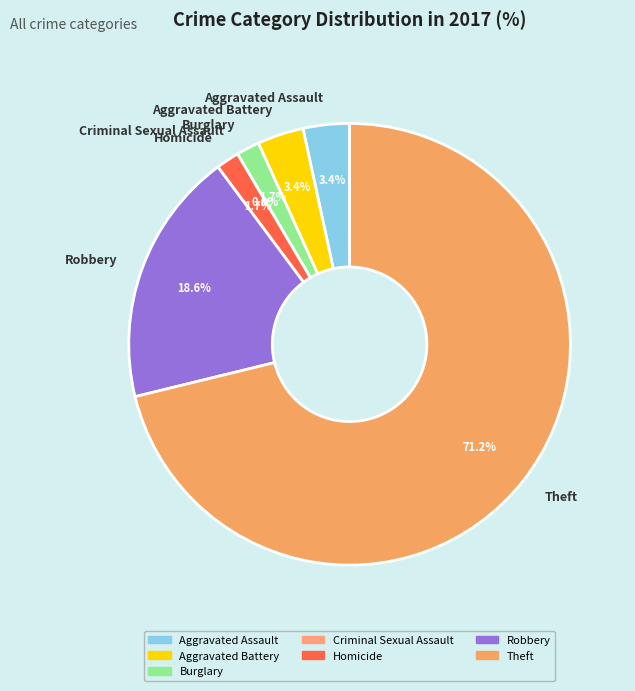

Rank the categories by value from lowest to highest.

Criminal Sexual Assault, Burglary, Homicide, Aggravated Assault, Aggravated Battery, Robbery, Theft